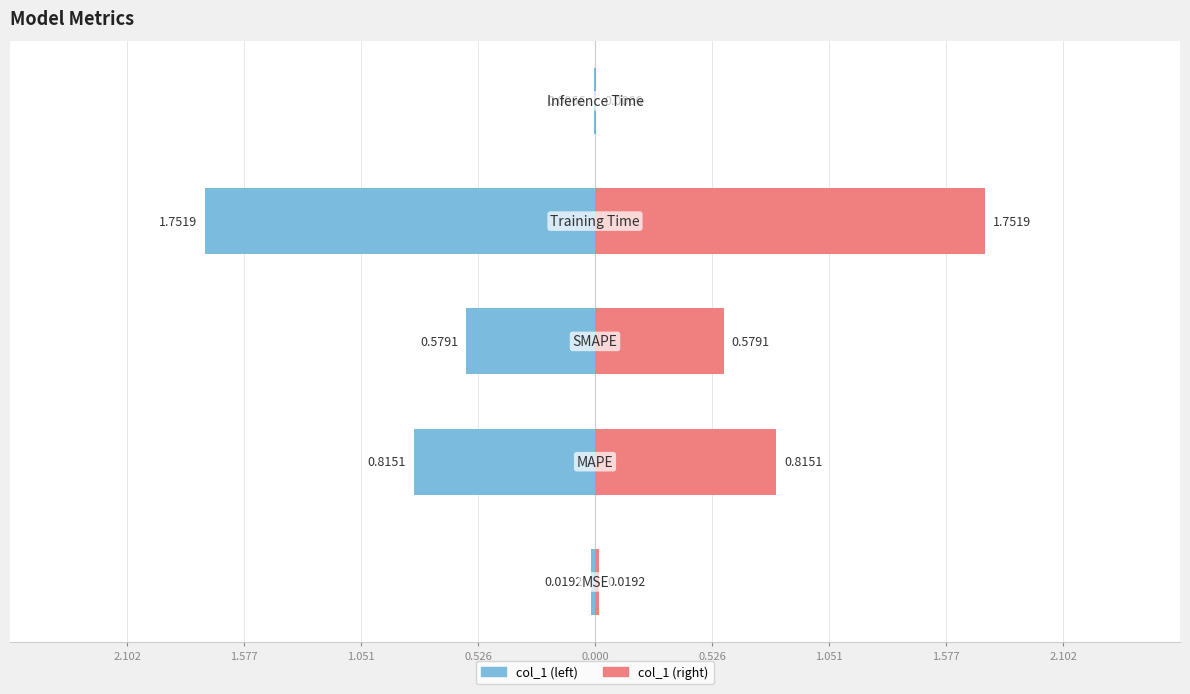

What is the difference between the maximum and minimum values?

1.7